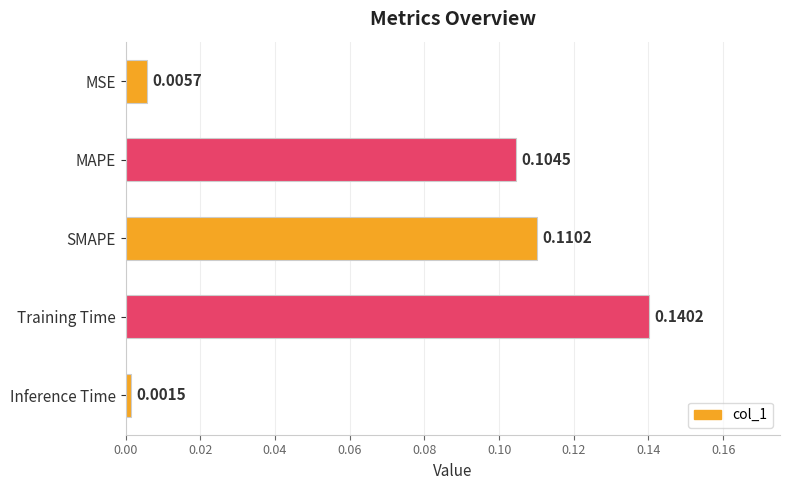

What is the label of the 3rd bar from the top?

SMAPE